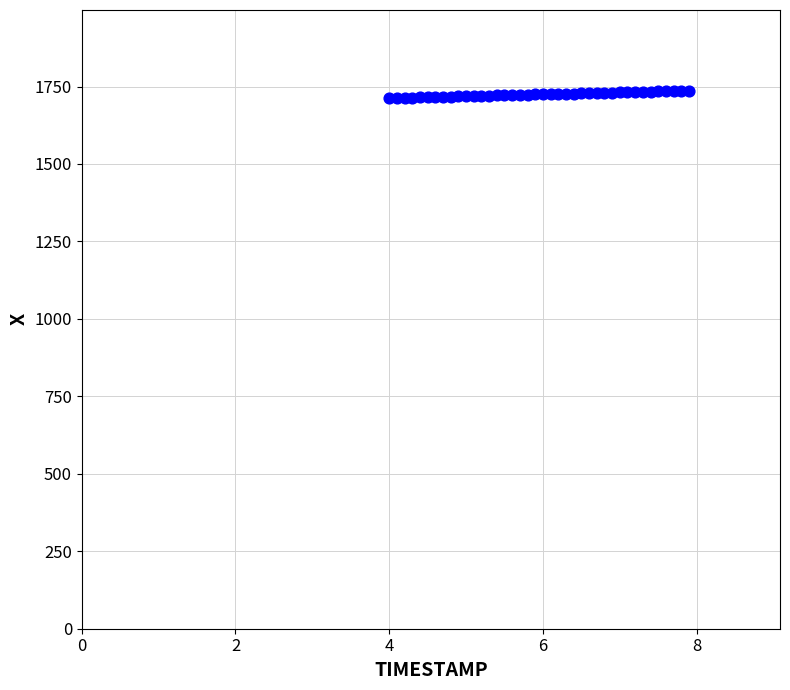

What is the range of Y values (max minus min)?

23.8